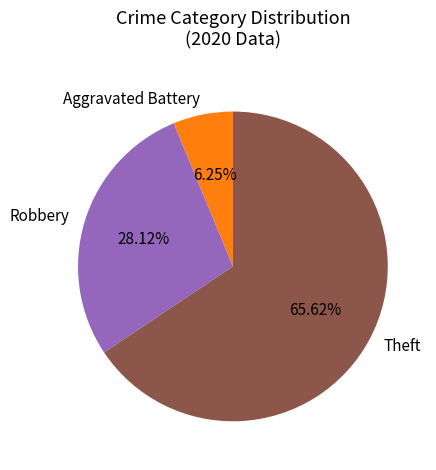

Approximately how many times larger is the value at Robbery compared to Theft?

0.4